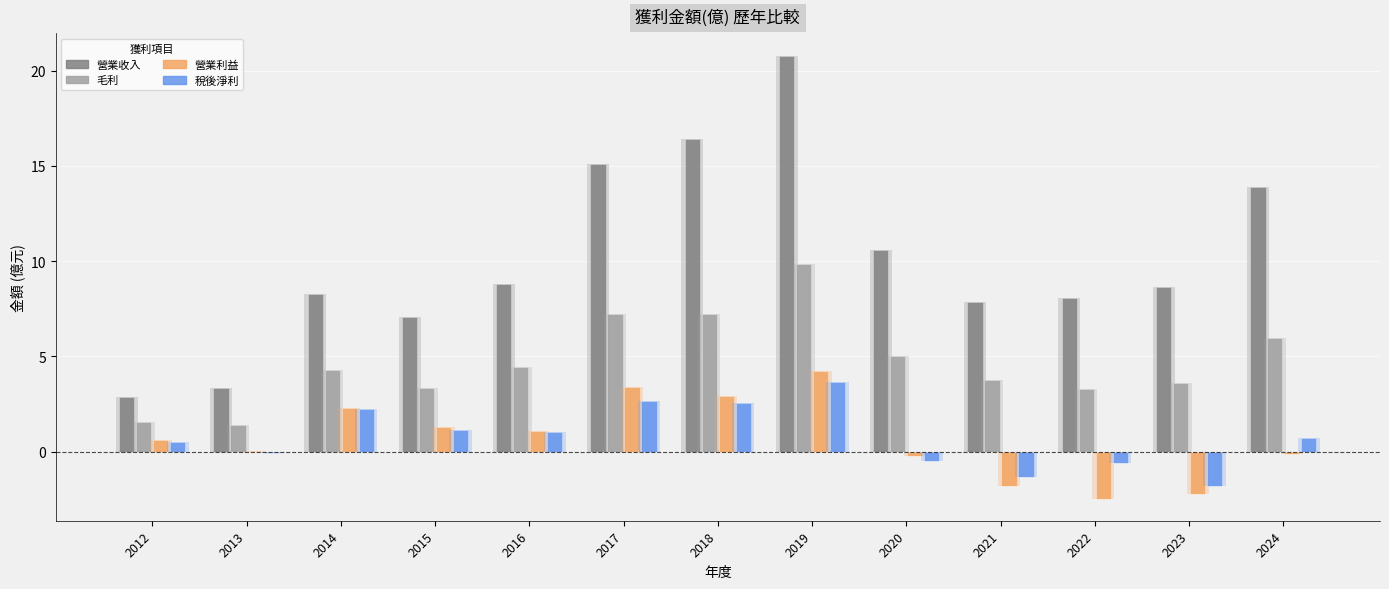

At 2022, list the series in order from largest to smallest.

營業收入, 毛利, 稅後淨利, 營業利益